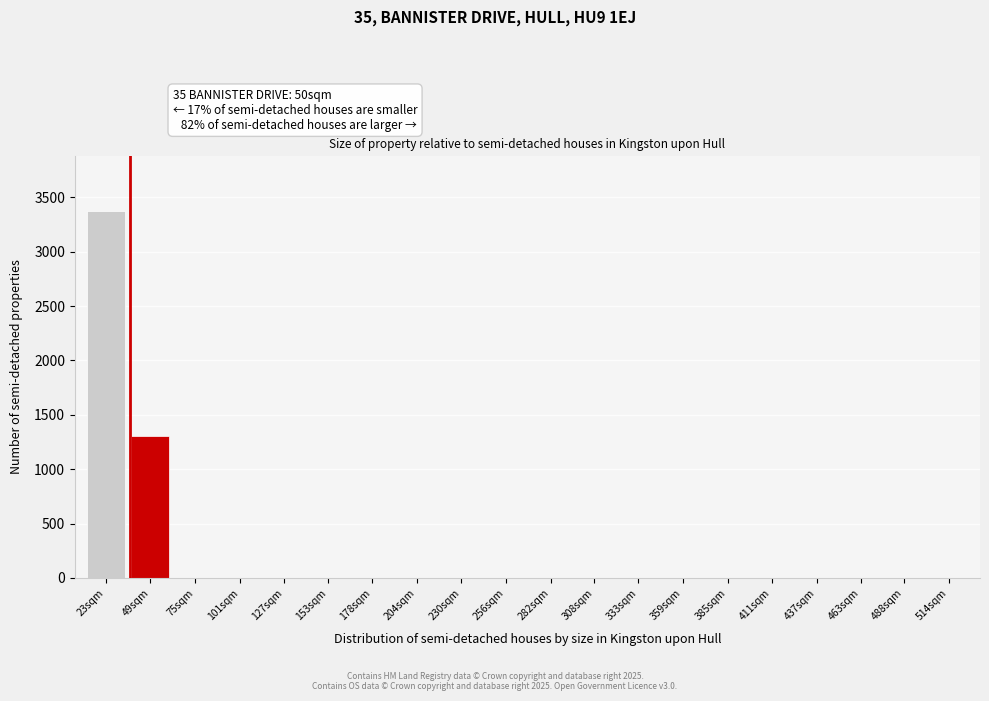

Reading left to right, list all the values displayed in this chart.

23sqm=3375	49sqm=1305	75sqm=0	101sqm=0	127sqm=0	153sqm=0	178sqm=0	204sqm=0	230sqm=0	256sqm=0	282sqm=0	308sqm=0	333sqm=0	359sqm=0	385sqm=0	411sqm=0	437sqm=0	463sqm=0	488sqm=0	514sqm=0